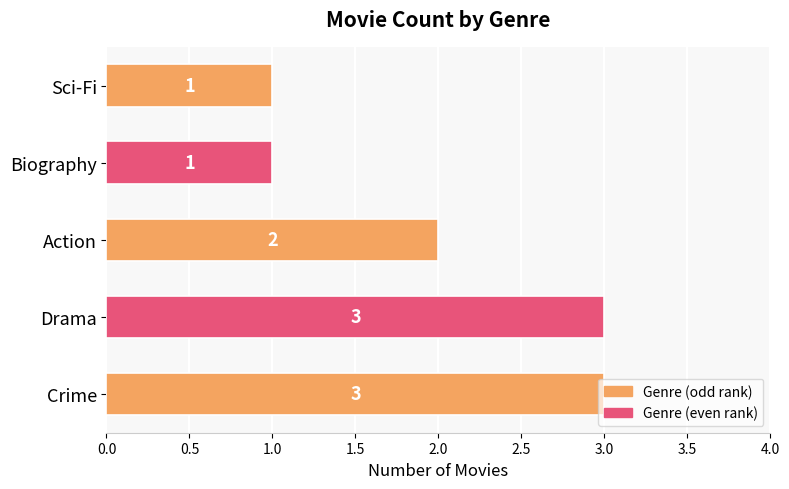

How many values are between 1 and 3?

5